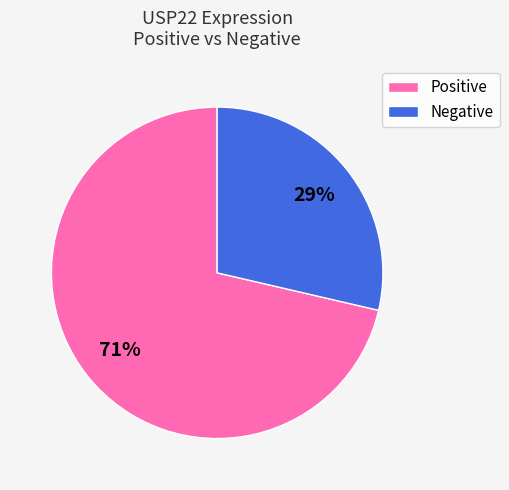

Combined, do Positive and Negative account for over 50%?

Yes